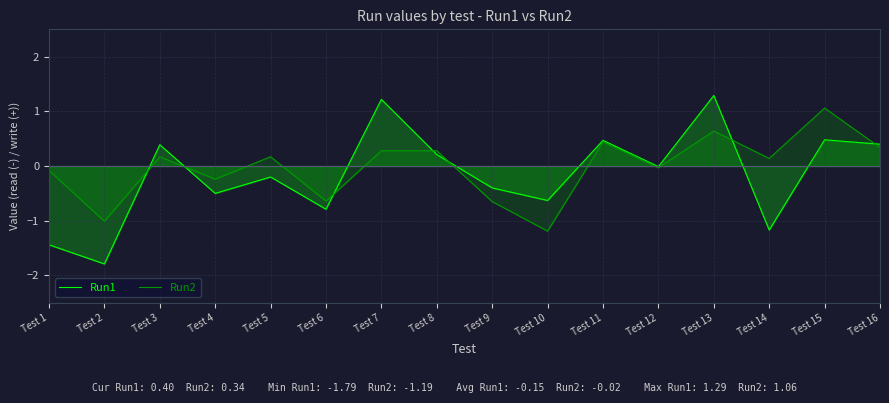

How many interior local valleys does the Run1 series have?

6